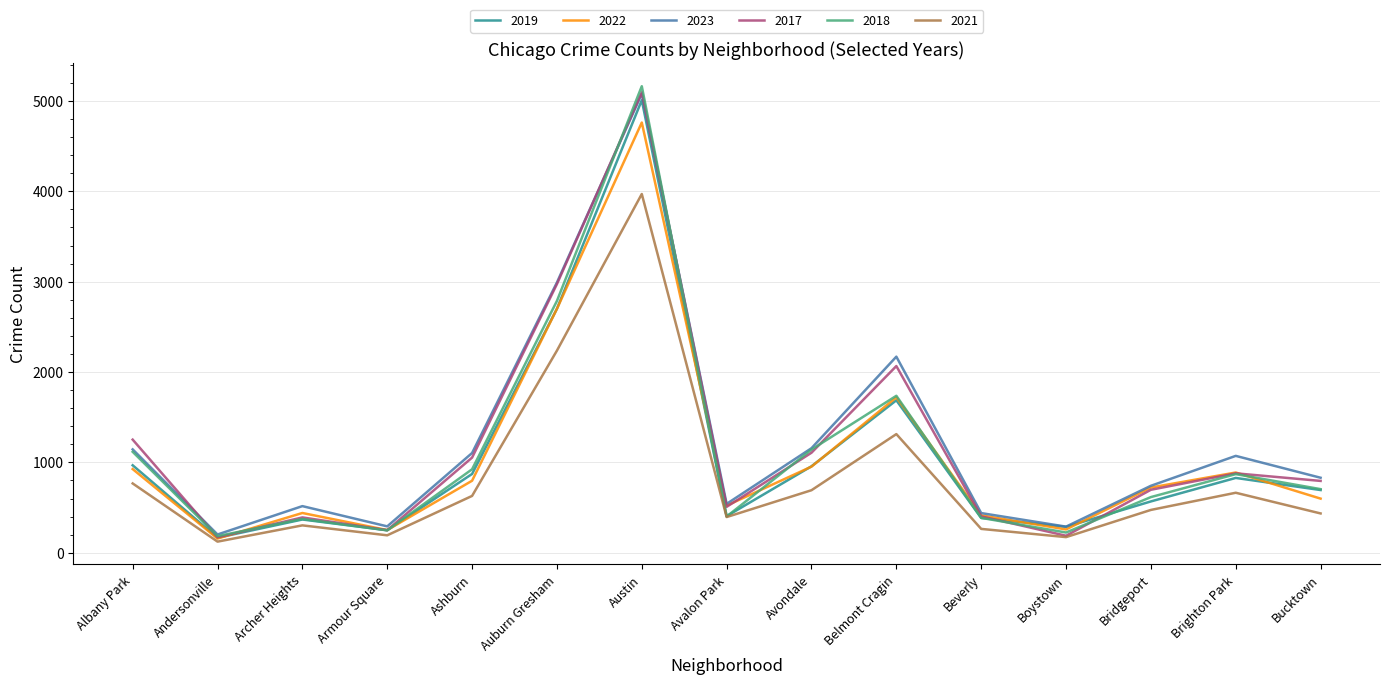

What is the approximate value of 2021 at Avondale, to the nearest 10?

690